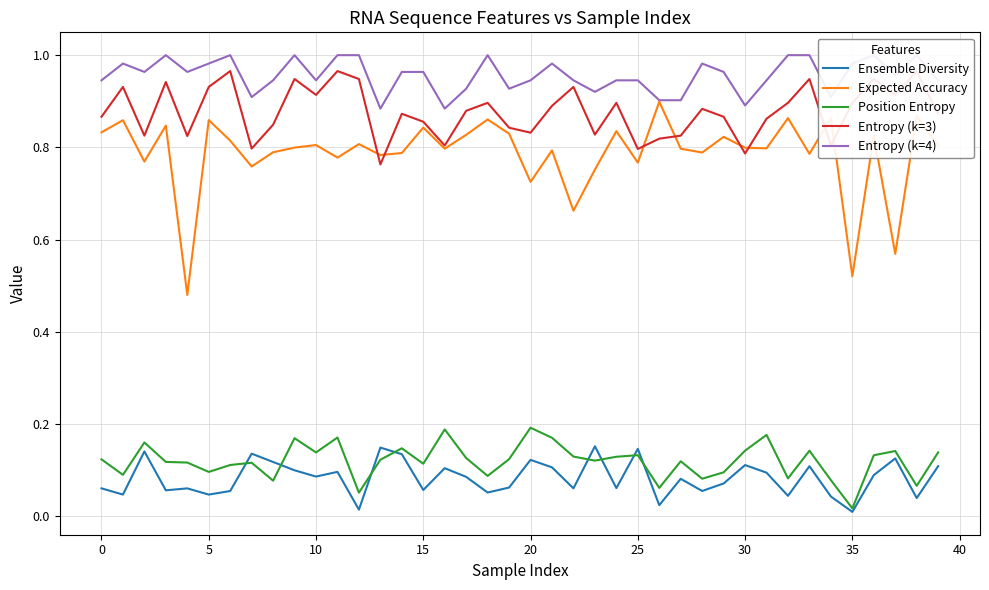

True or false: Ensemble Diversity and Expected Accuracy intersect in this chart.

False